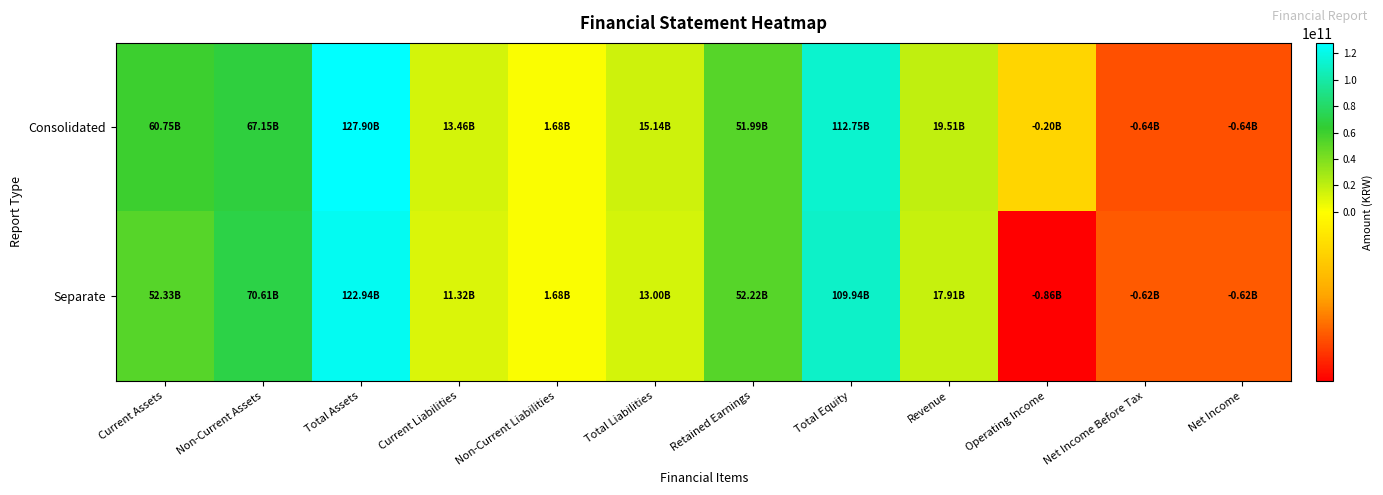

Which series changed the most between Current Assets and Current Liabilities?

Consolidated